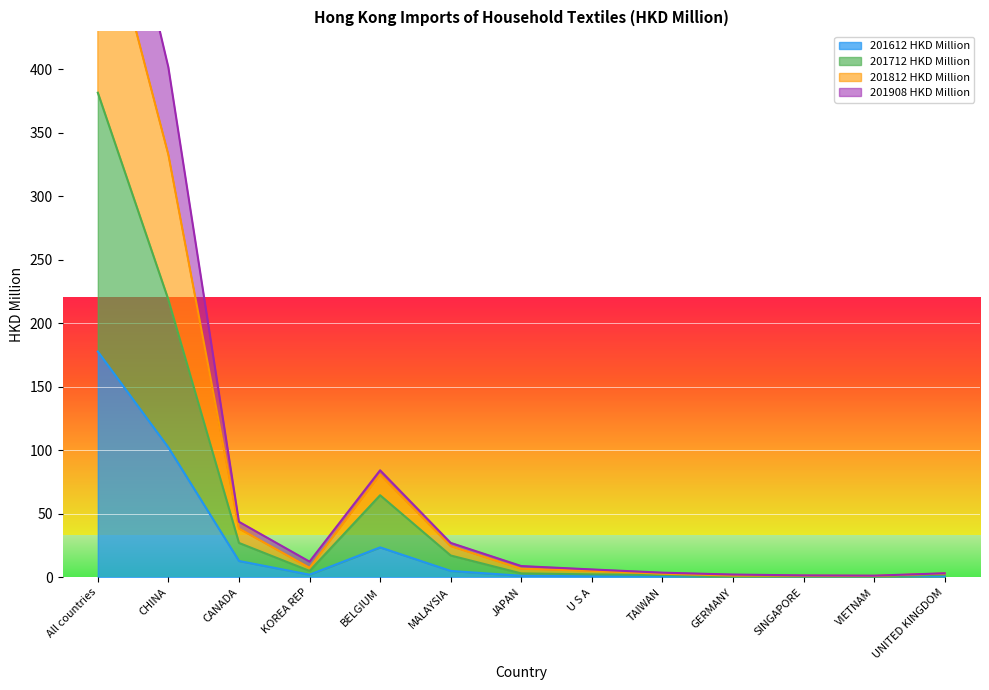

At which category does 201612 HKD Million reach its first local peak?

BELGIUM